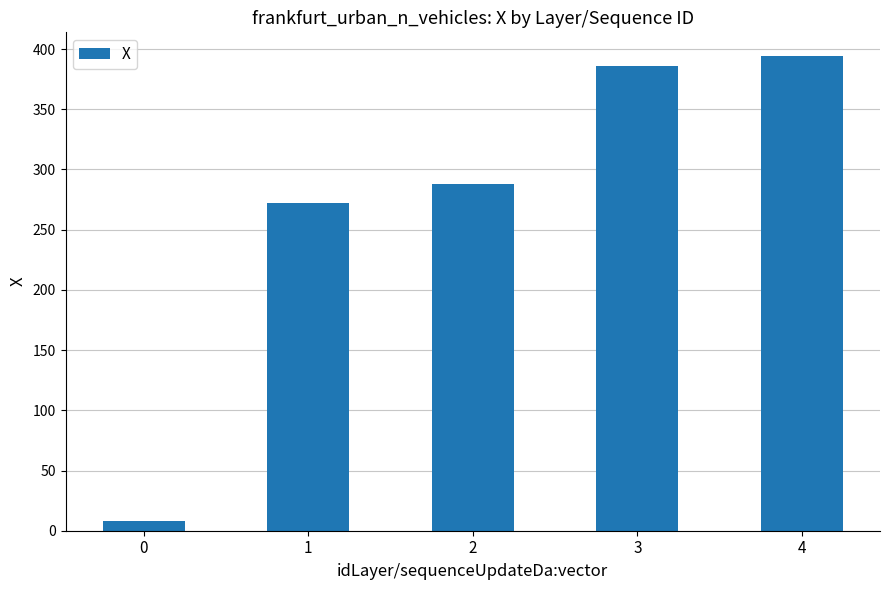

List the labels in order of value, largest first.

4, 3, 2, 1, 0